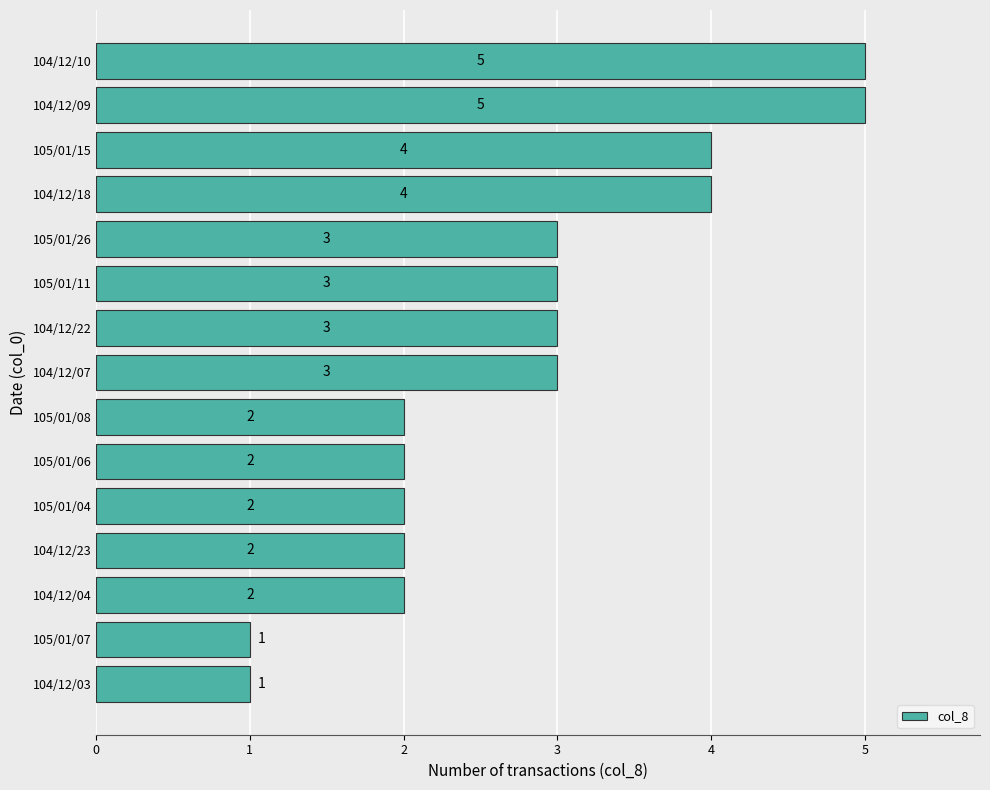

Is it true that the value at 105/01/04 is 1?

False